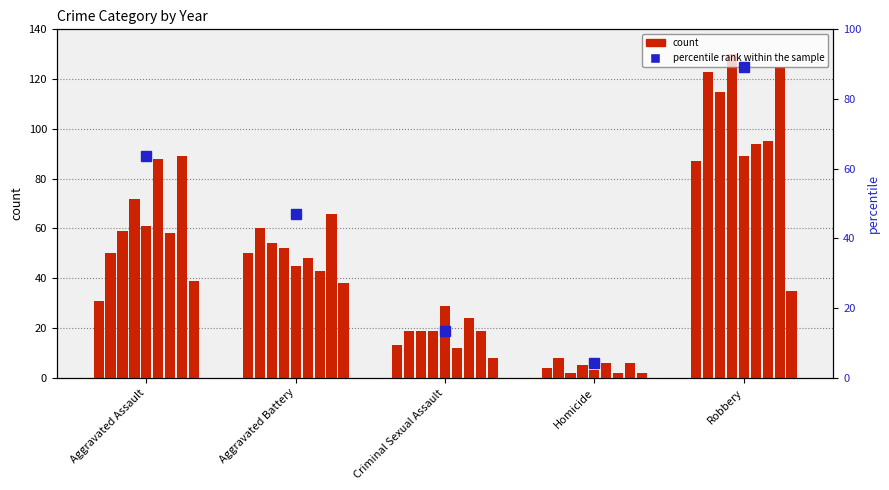

Approximately how many times larger is the value at Homicide compared to Aggravated Assault?

0.1